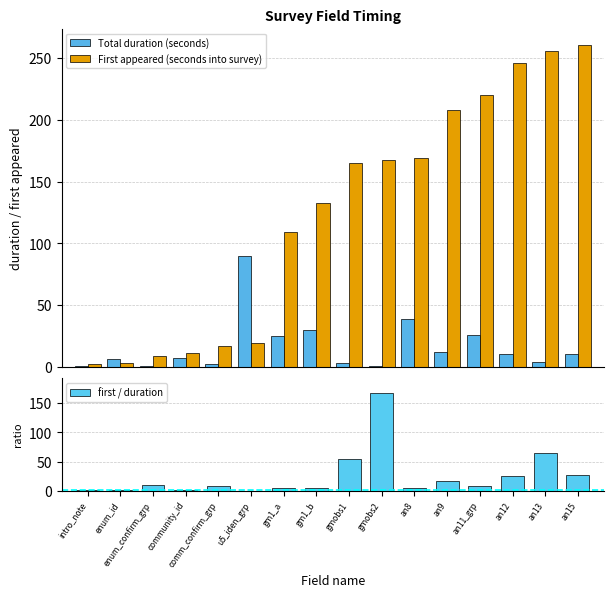

At which label does first / duration first exceed 8?

enum_confirm_grp